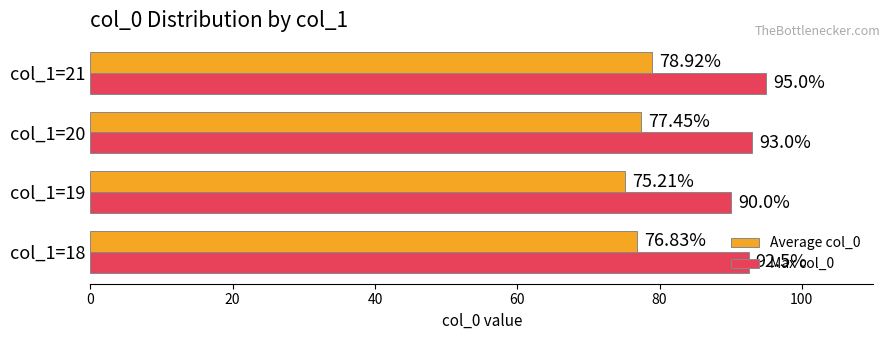

What is the smallest value displayed?

75.2